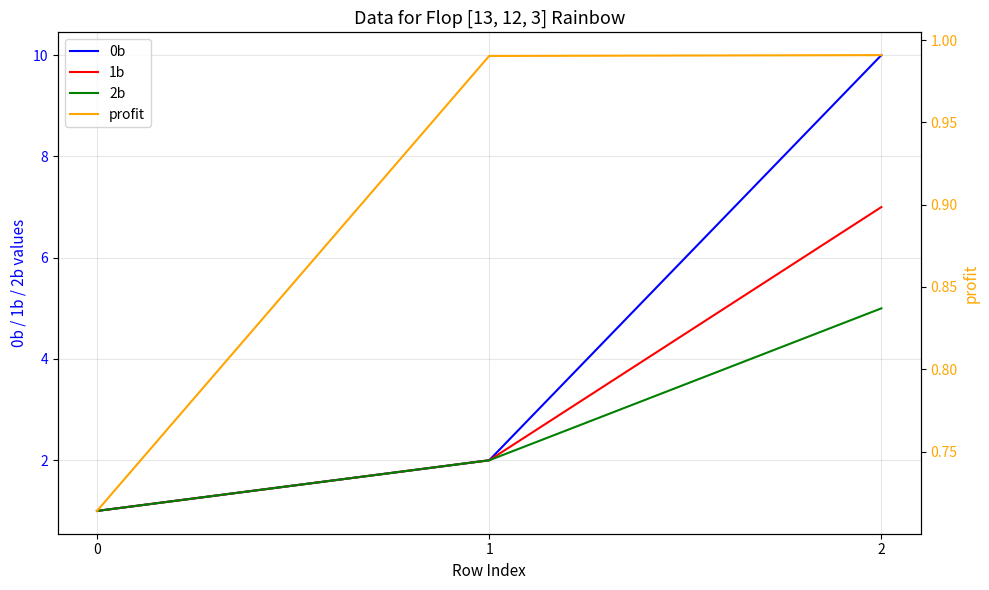

What is the total value across all series at 2?

23.0